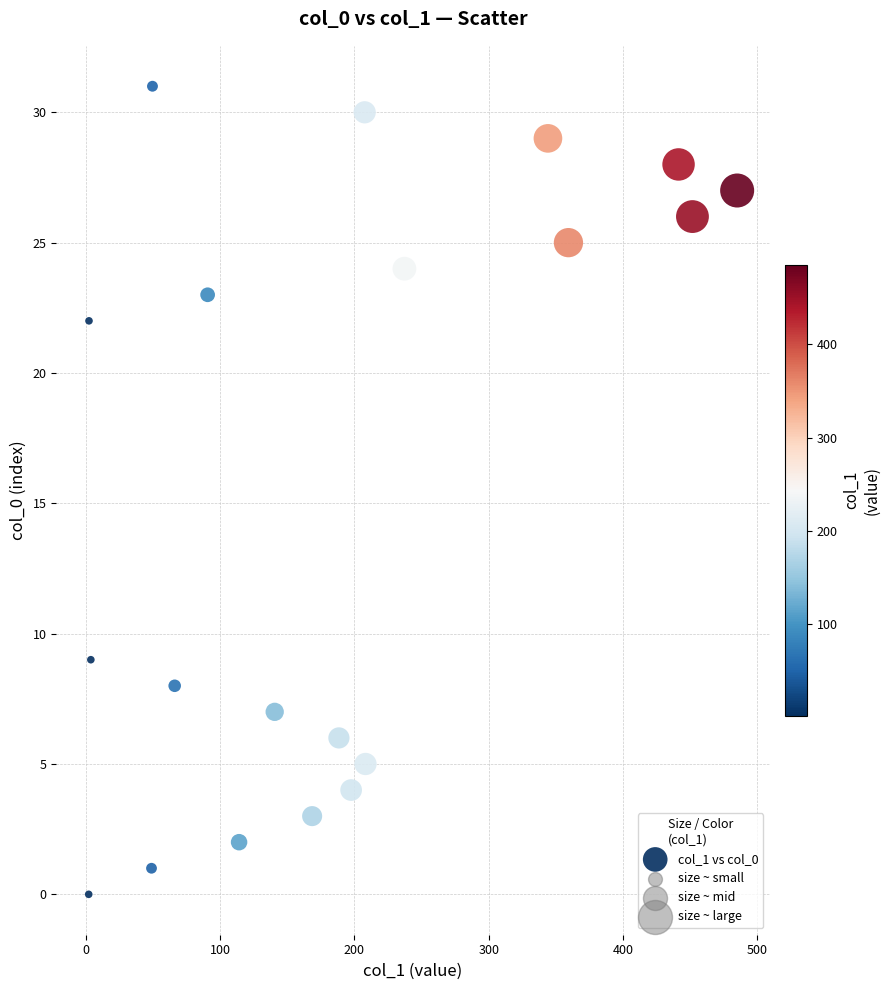

What Y value in the scatter plot is closest to 15?

9